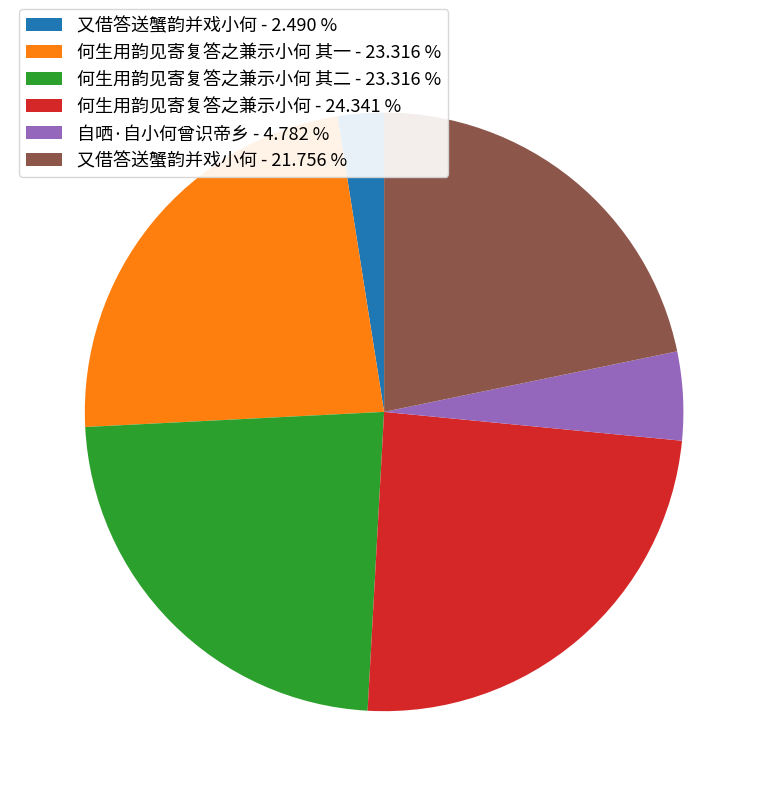

Which has a higher value, 何生用韵见寄复答之兼示小何 其二 - 23.316 % or 何生用韵见寄复答之兼示小何 - 24.341 %?

何生用韵见寄复答之兼示小何 - 24.341 %